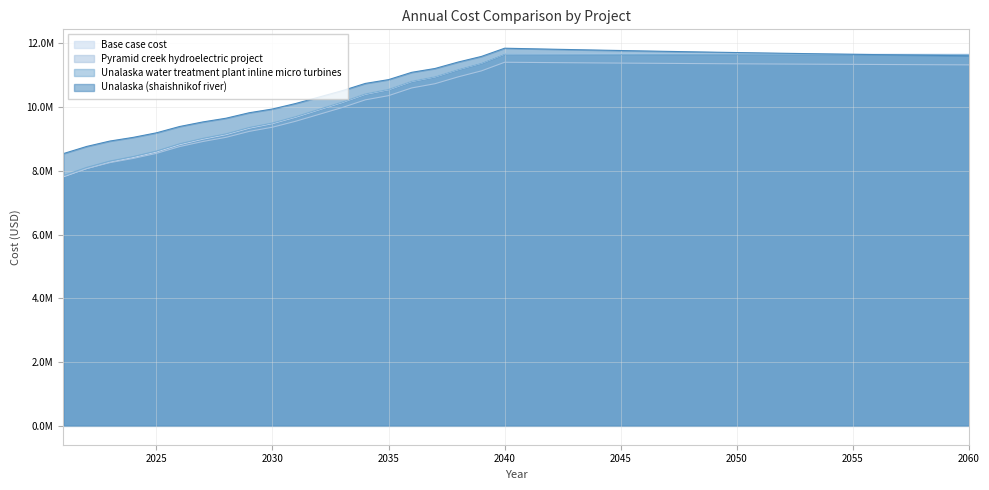

Between 2056 and 2042, which is larger?

2042